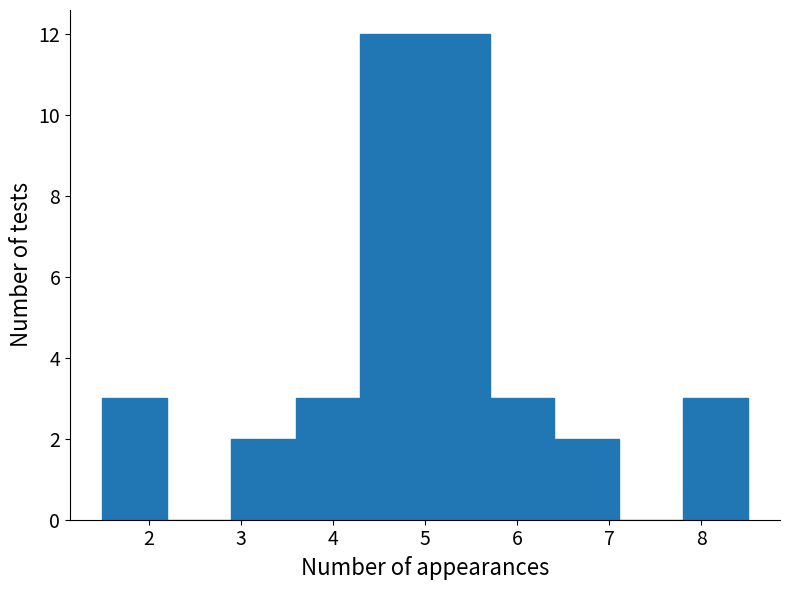

Reading left to right, transcribe this chart: for each bar, give the range it covers on the x-axis and its height. Neither the bar edges nor the heights are printed on the chart, so give them approximately, as read against the axes.

1.5 to 2.2: 3
2.2 to 2.9: 0
2.9 to 3.6: 2
3.6 to 4.3: 3
4.3 to 5.0: 12
5.0 to 5.7: 12
5.7 to 6.4: 3
6.4 to 7.1: 2
7.1 to 7.8: 0
7.8 to 8.5: 3